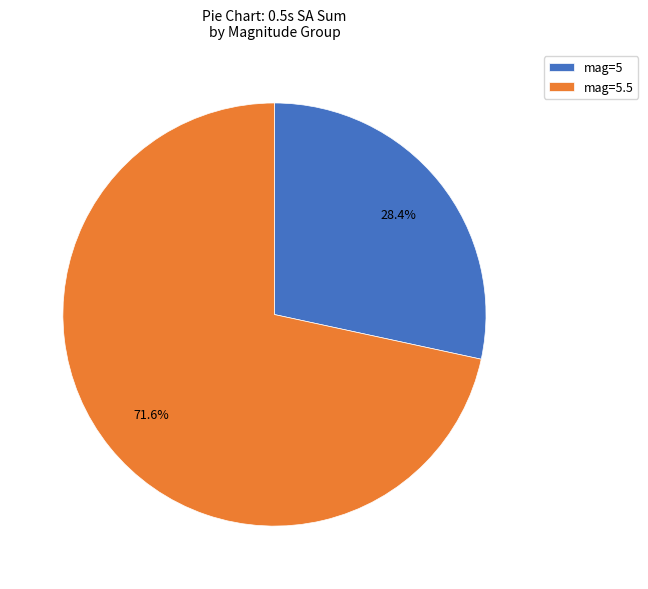

Do mag=5 and mag=5.5 together represent more than half of the pie?

Yes